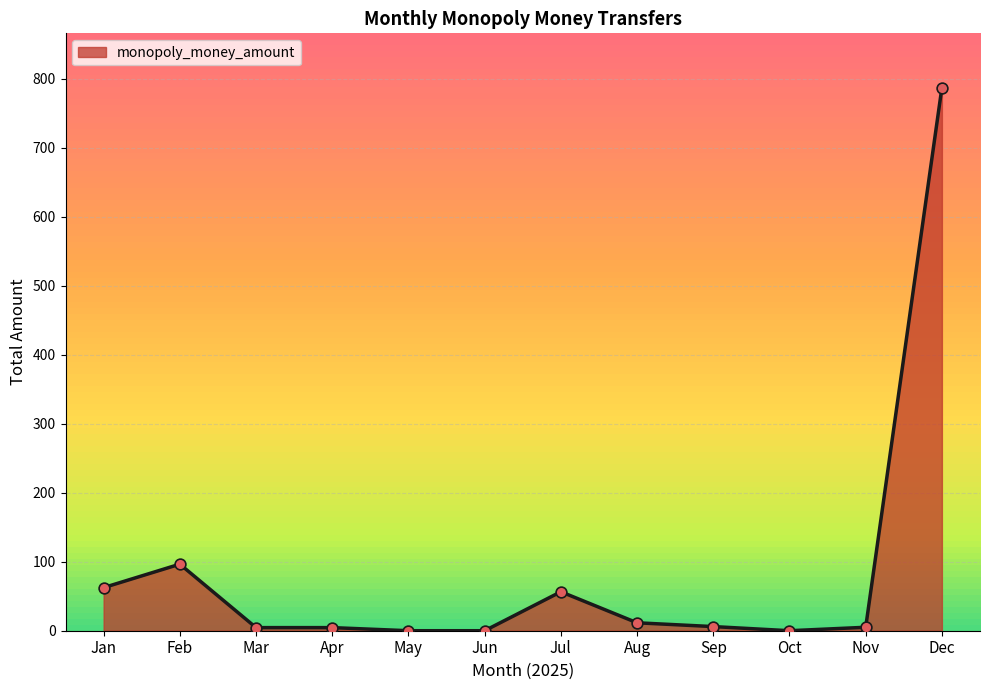

Between Dec and Nov, which is larger?

Dec